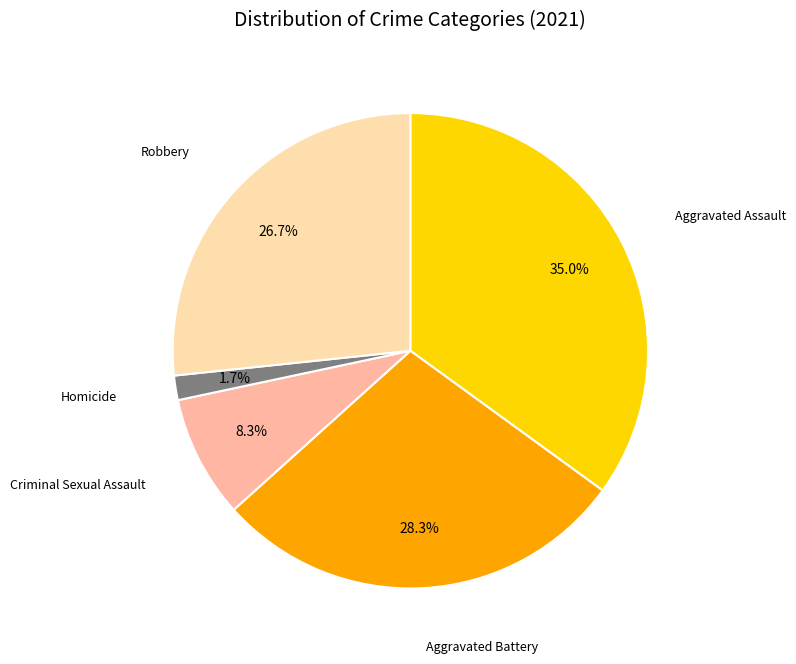

To the nearest percent, what is the combined percentage of Criminal Sexual Assault and Robbery?

35%